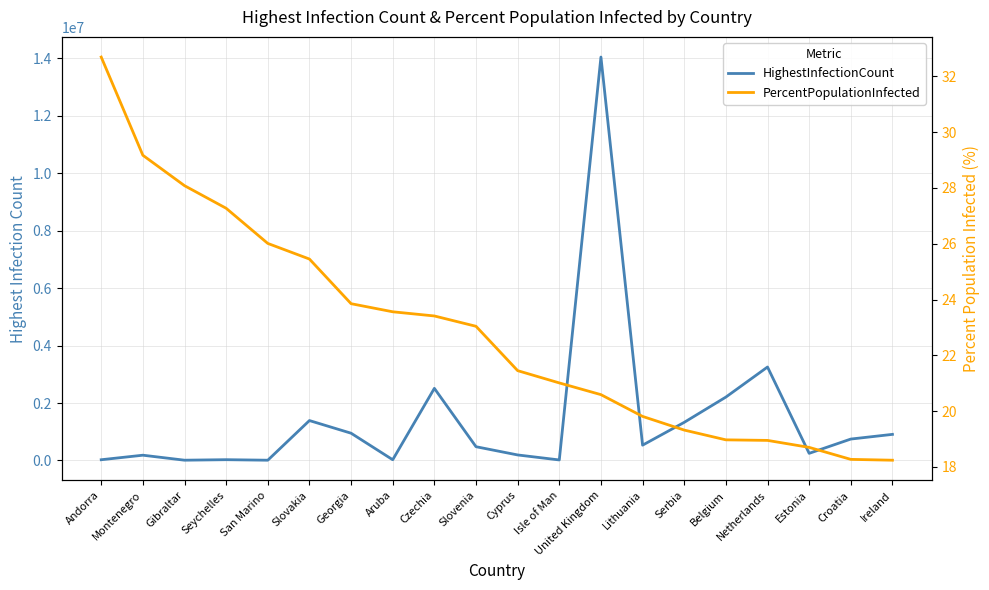

Between Aruba and Slovenia, which is larger?

Slovenia